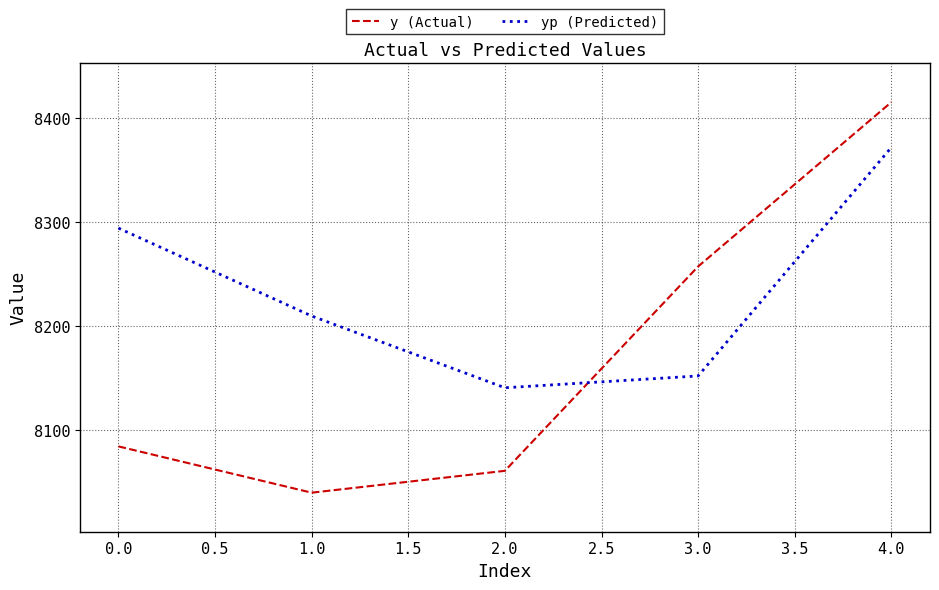

Which series has the widest spread of values?

y (Actual)